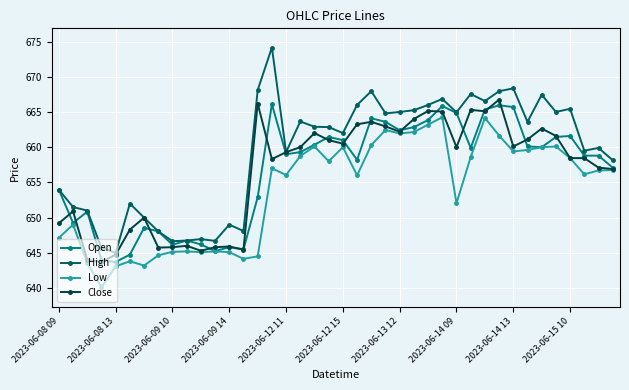

What is the lowest value of the Low series?

640.1